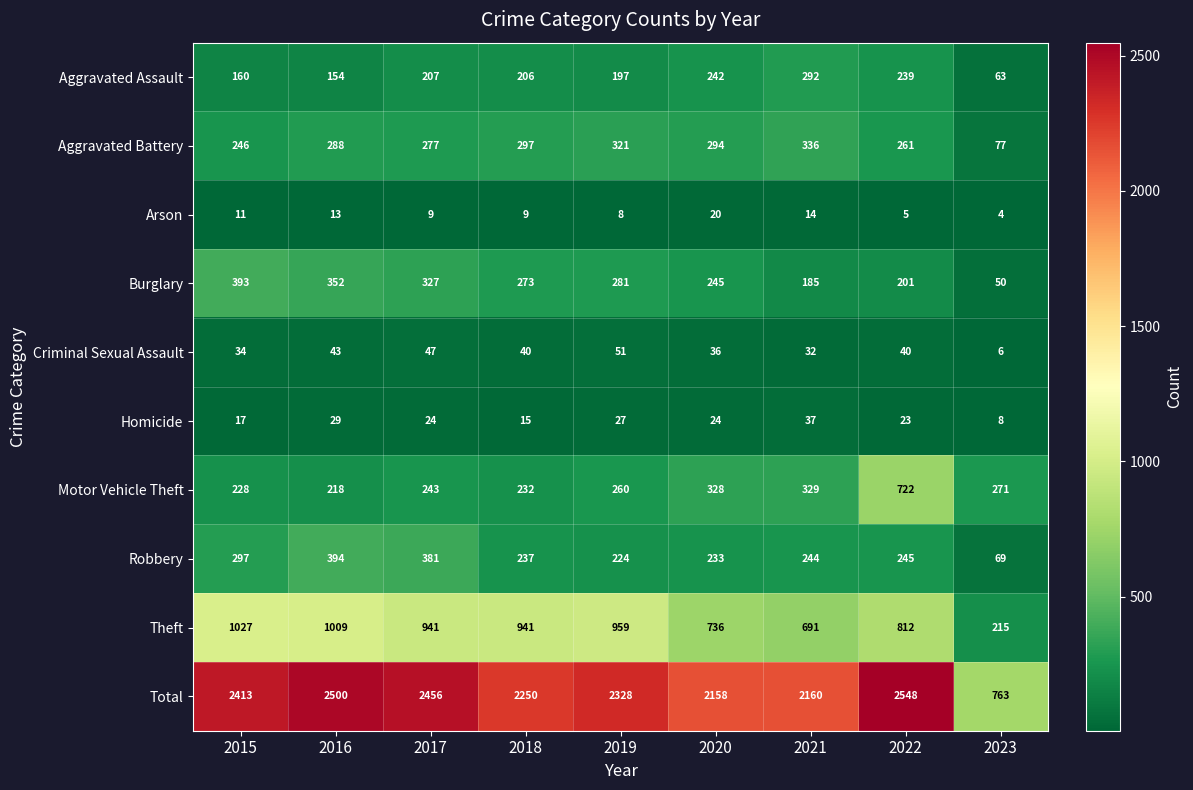

How many data points in Motor Vehicle Theft are less than 260?

4